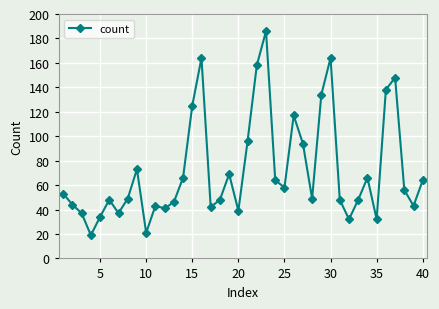

What is the value of the 29th point from the left?

134